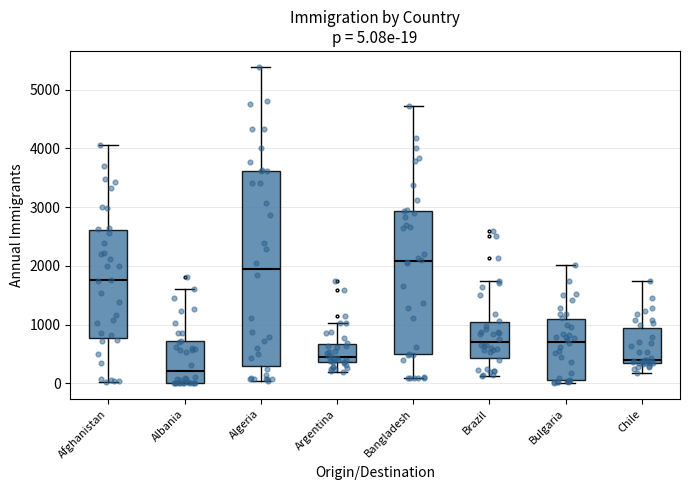

Which box's median line is the lowest?

Albania